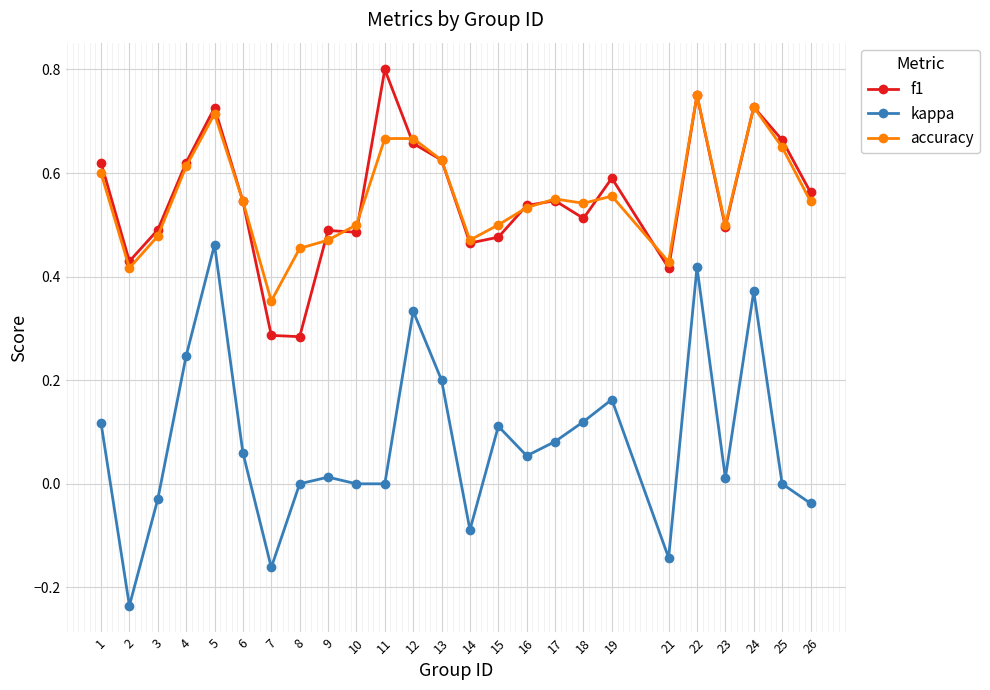

True or false: f1 and kappa intersect in this chart.

False